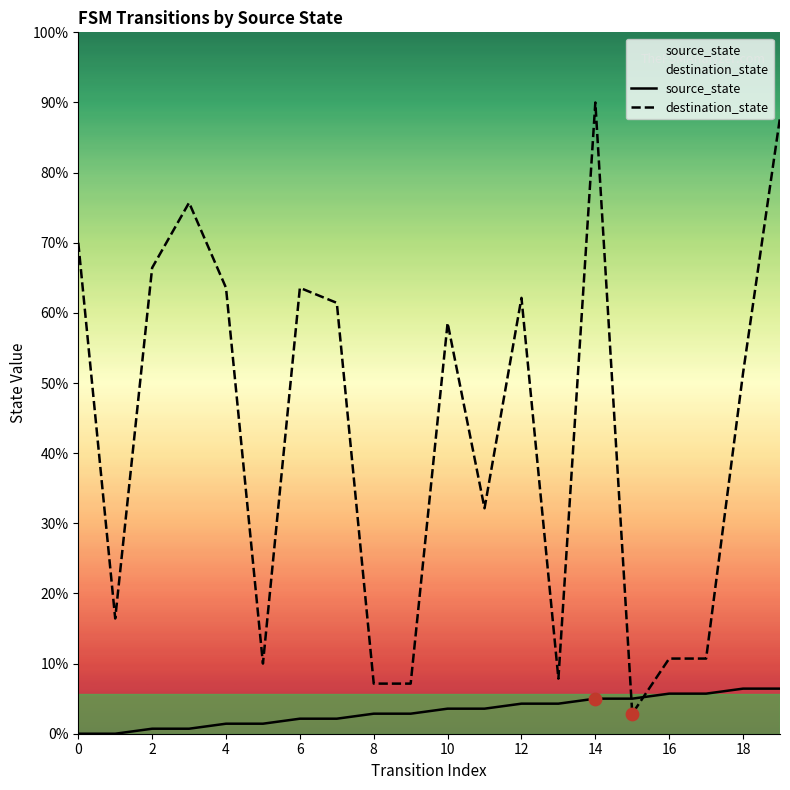

Which series has the widest spread of Y values?

destination_state